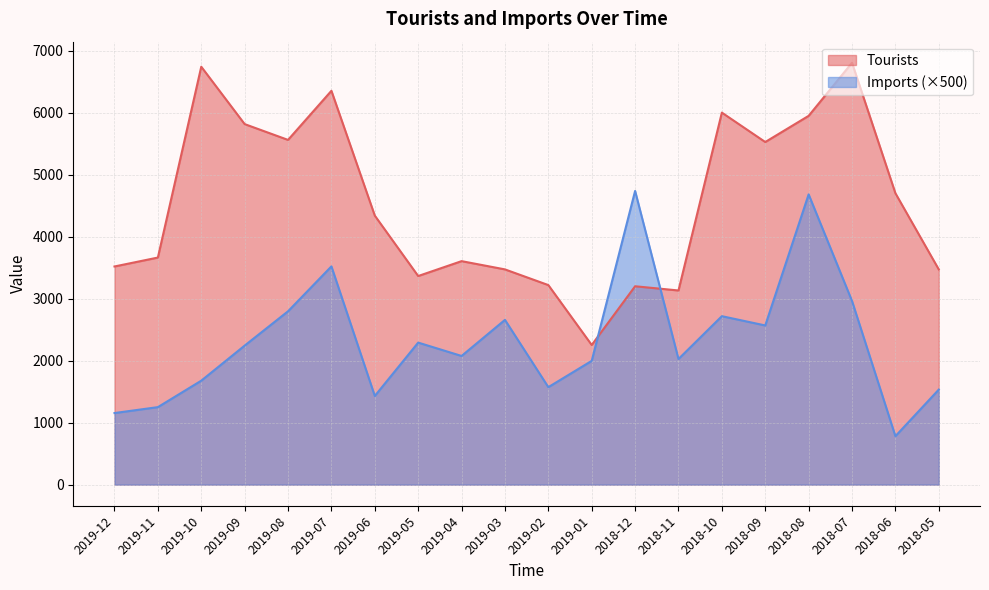

What is the approximate value of Tourists at 2019-06?

4338.0